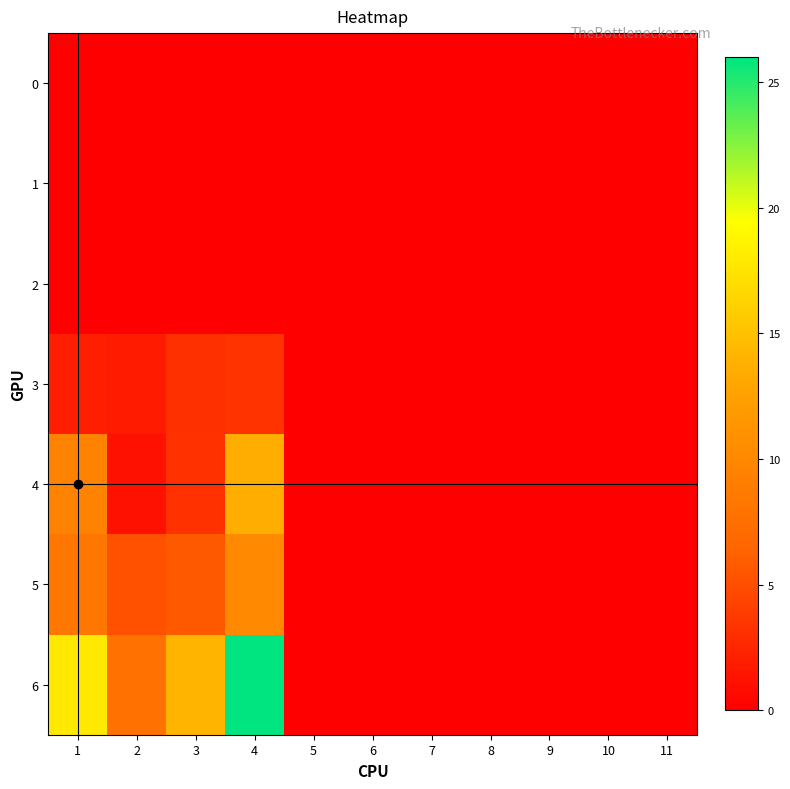

At how many categories does at least one series exceed 17?

2